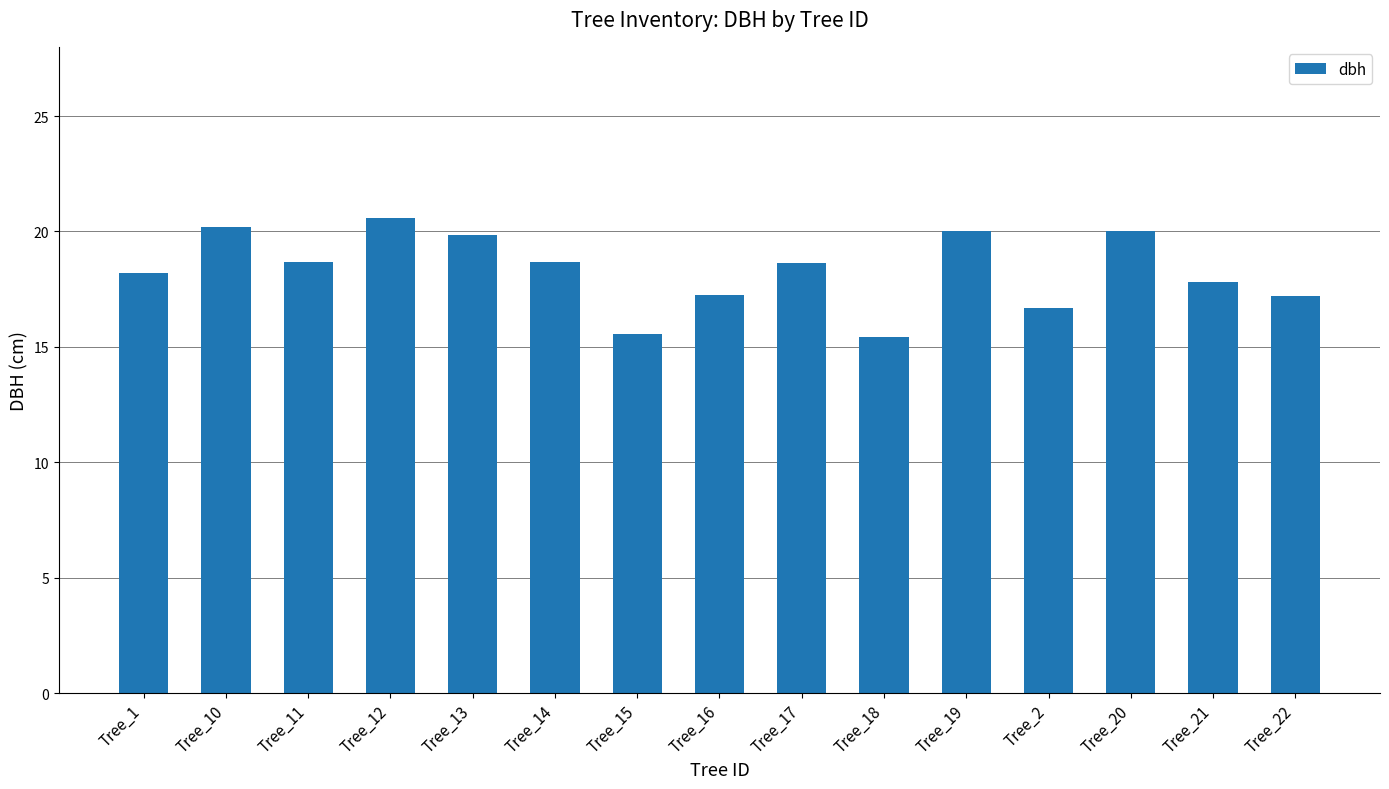

How many bars are there in total?

15